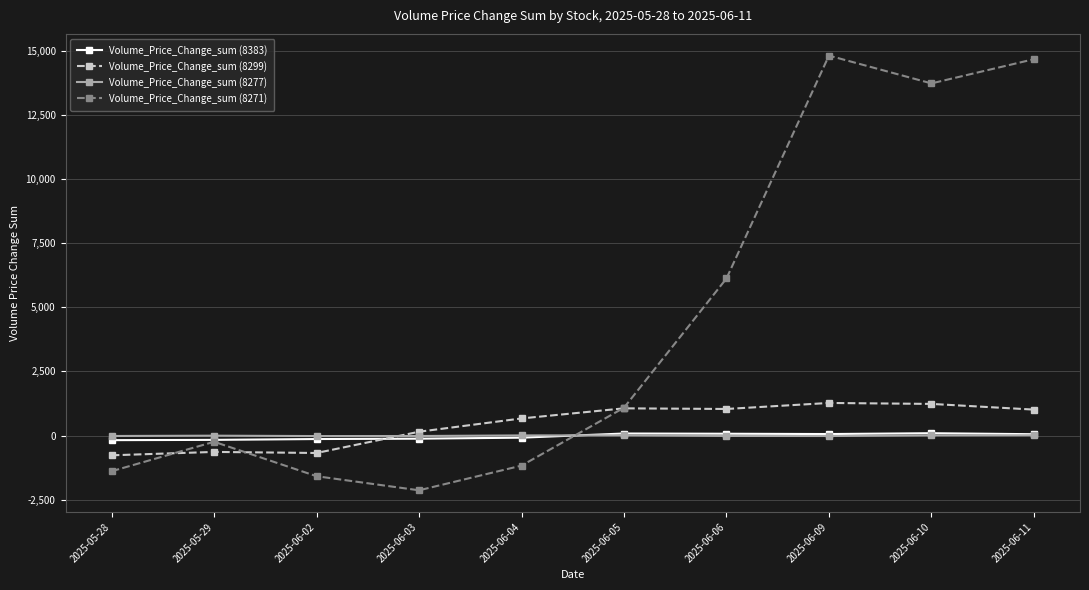

The Volume_Price_Change_sum (8383) series shows 61.0 at 2025-06-09. True or false?

True